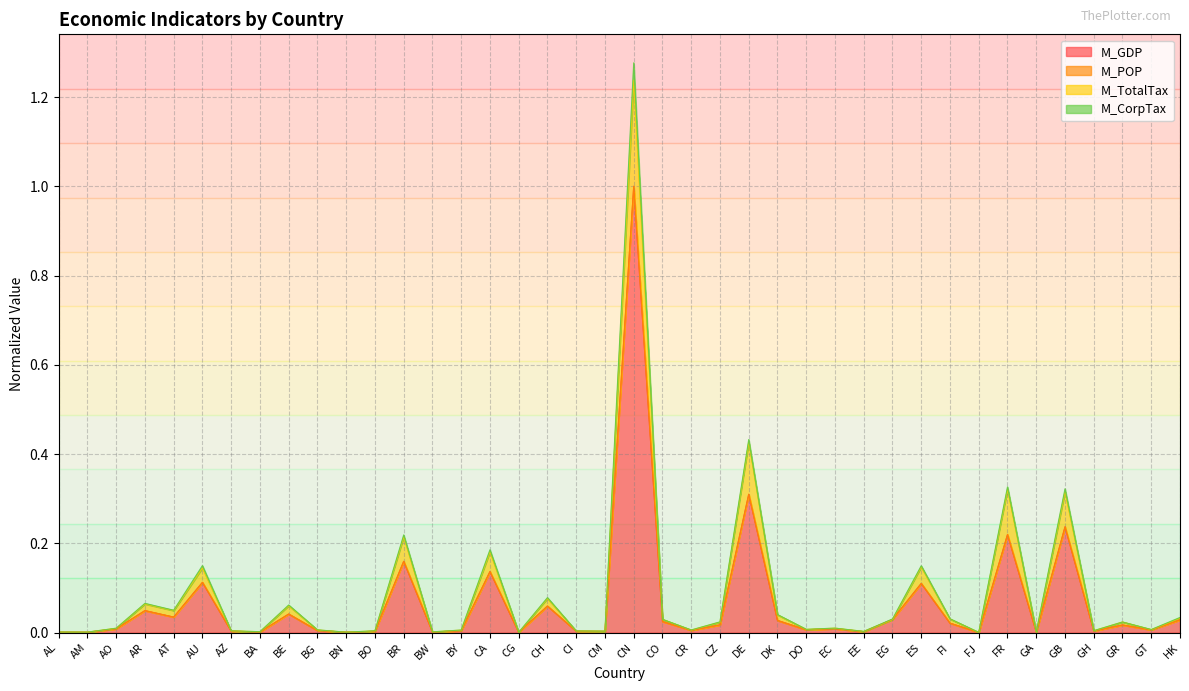

Where is the first local maximum for M_GDP?

AR